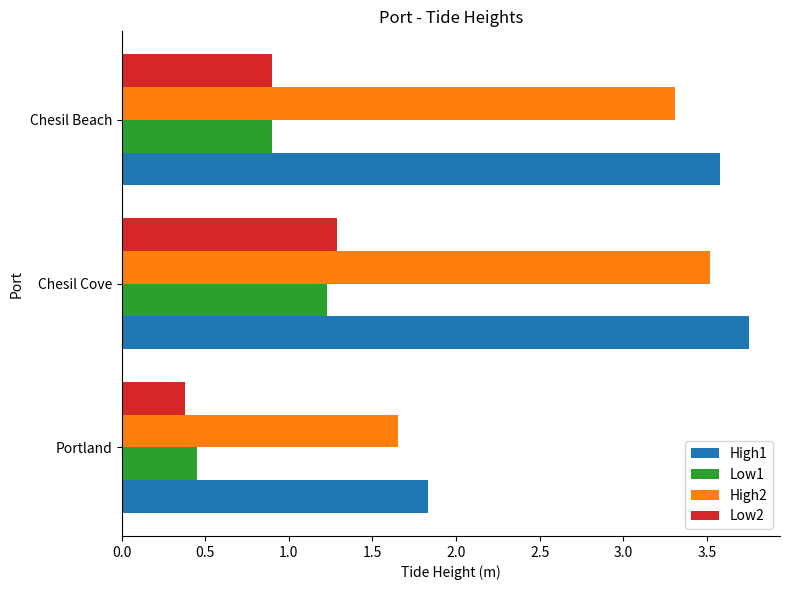

List the labels in order of High2 value, largest first.

Chesil Cove, Chesil Beach, Portland